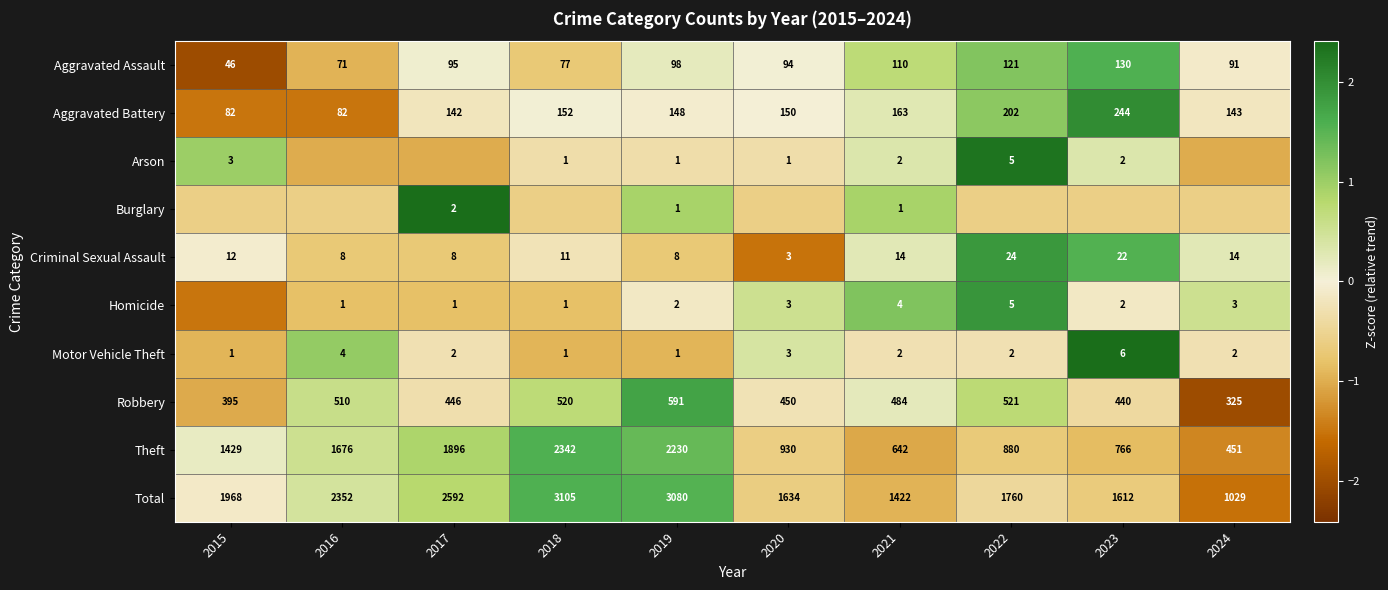

Is the value of Robbery at 2021 greater than the value of Arson at 2023?

Yes